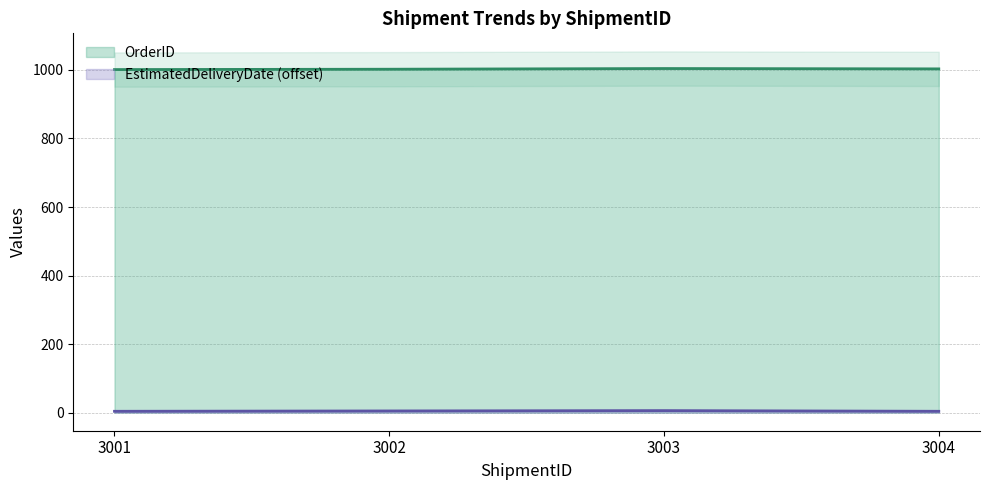

Reading left to right, what are all the values shown in this chart?

OrderID: 3001=1001	3002=1002	3003=1004	3004=1003
EstimatedDeliveryDate: 3001=4	3002=5	3003=6	3004=4